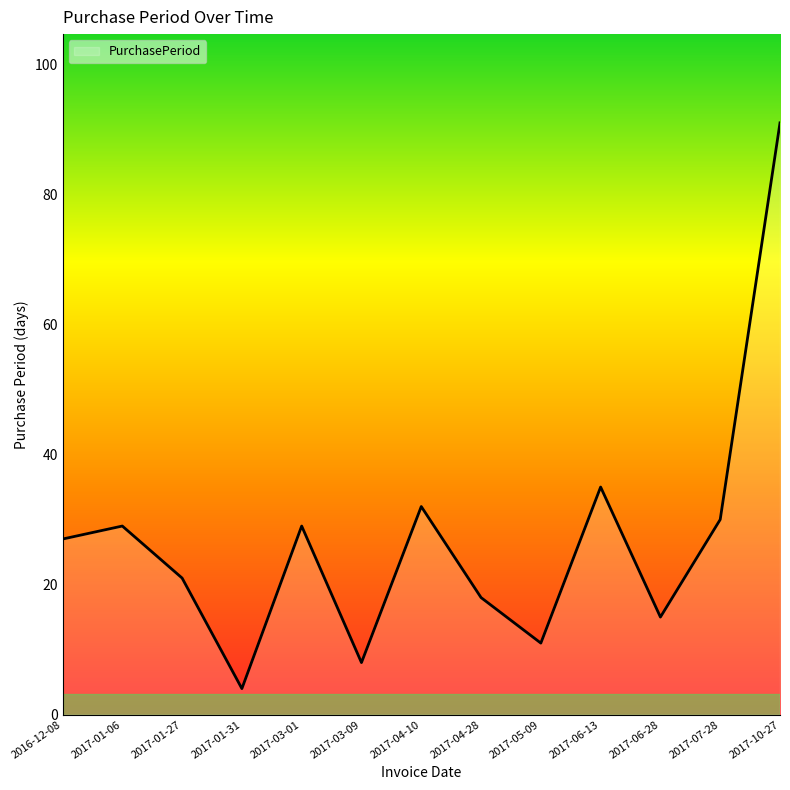

How many interior local valleys (lower than both neighbors) does the data have?

4